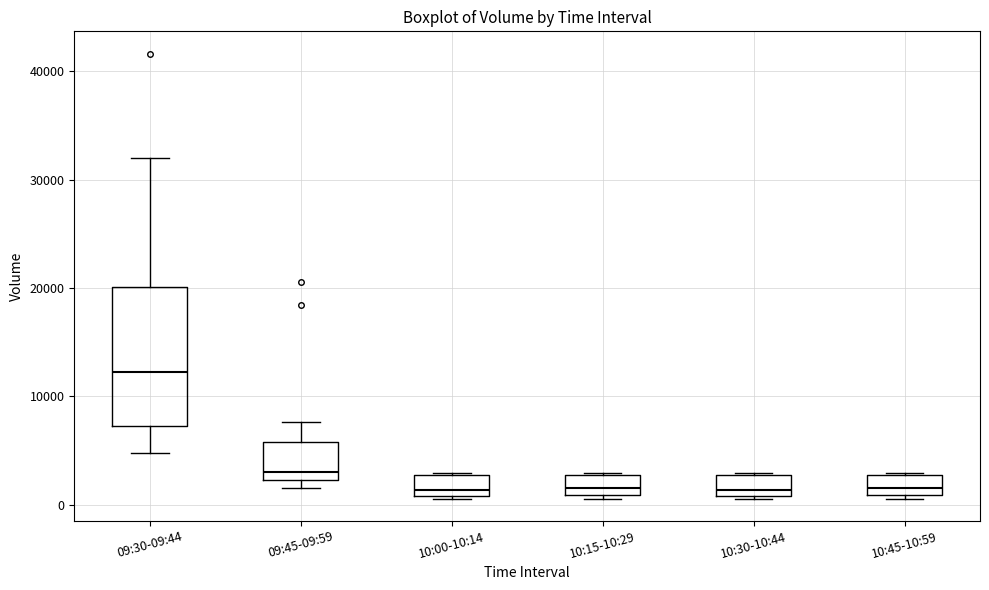

Which box has the highest median line?

09:30-09:44